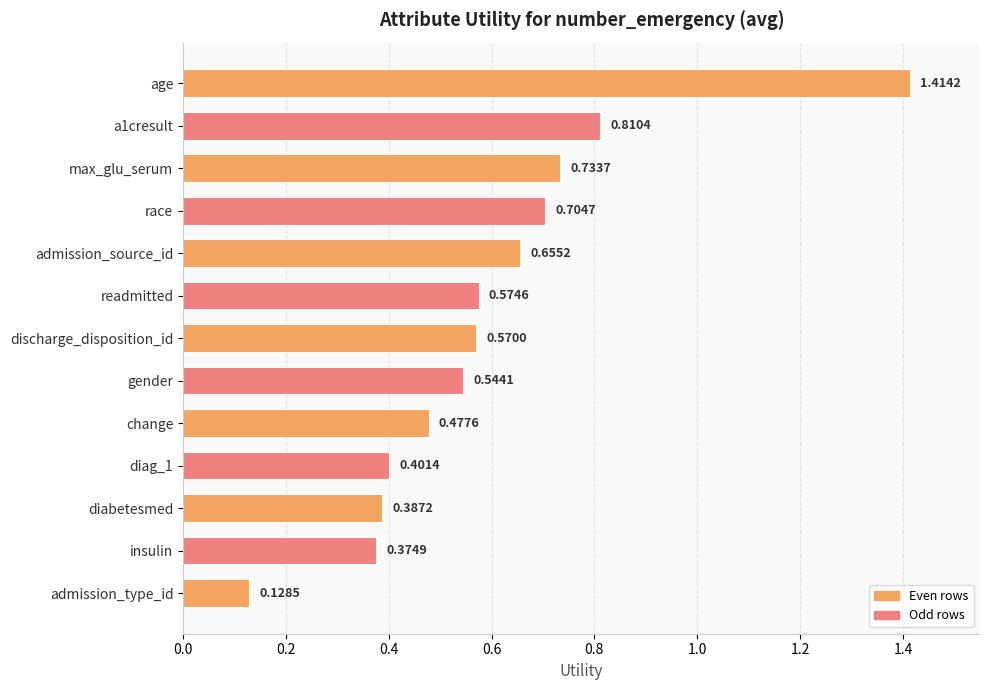

What is the label of the 1st bar from the top?

age